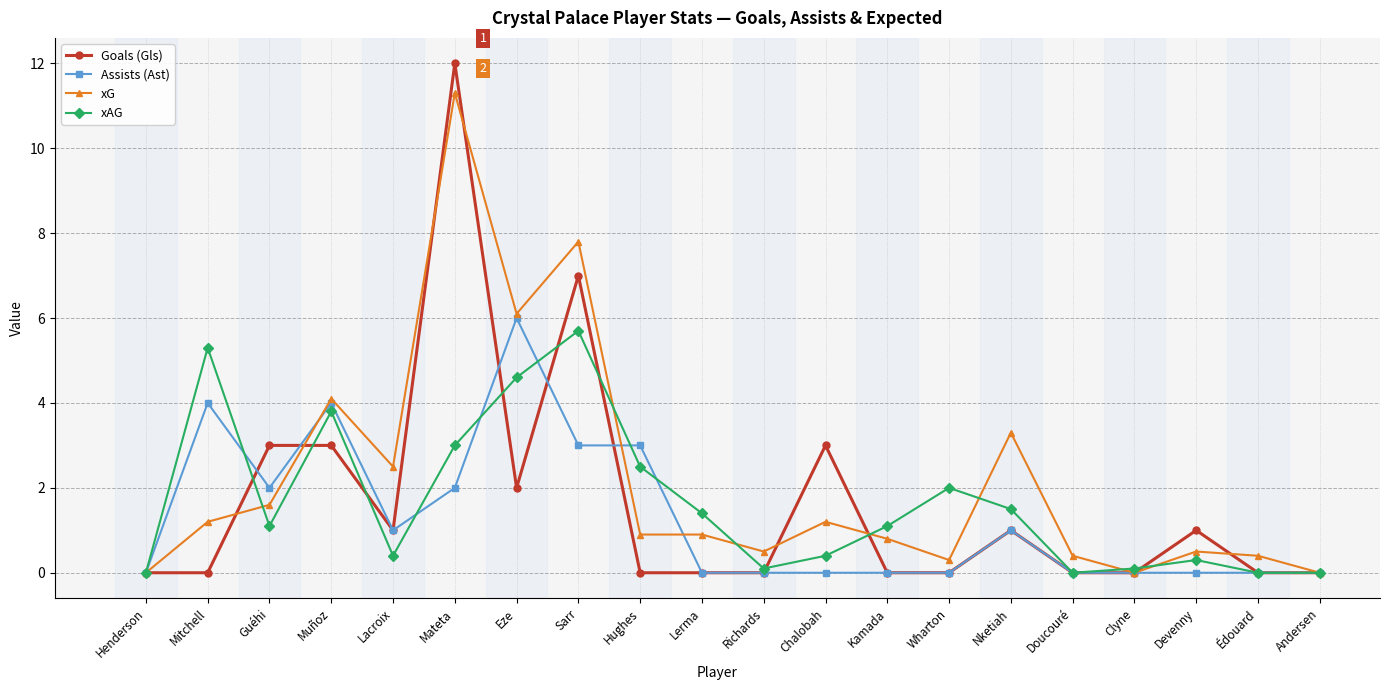

Which category has the highest value in the Assists (Ast) series?

Eze